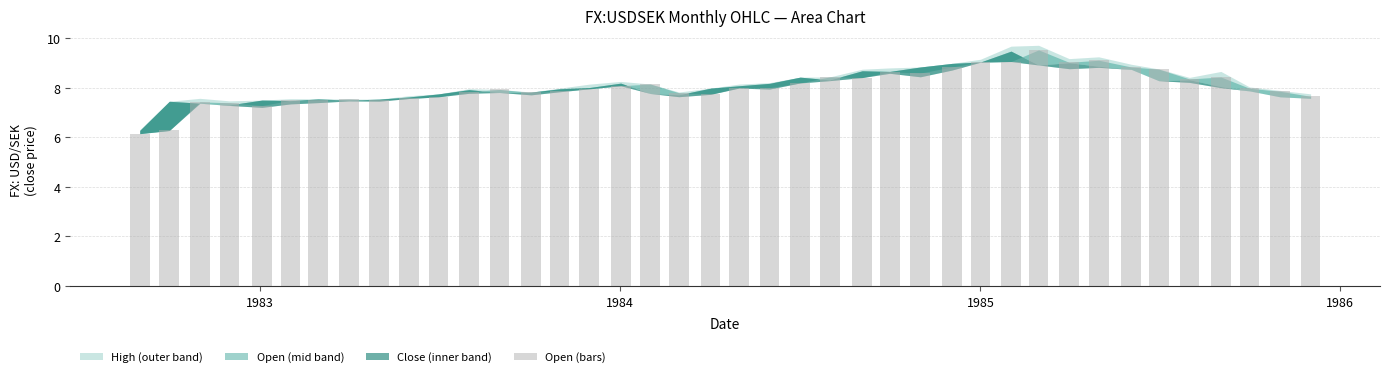

What is the difference between the second highest and second lowest values?

2.8